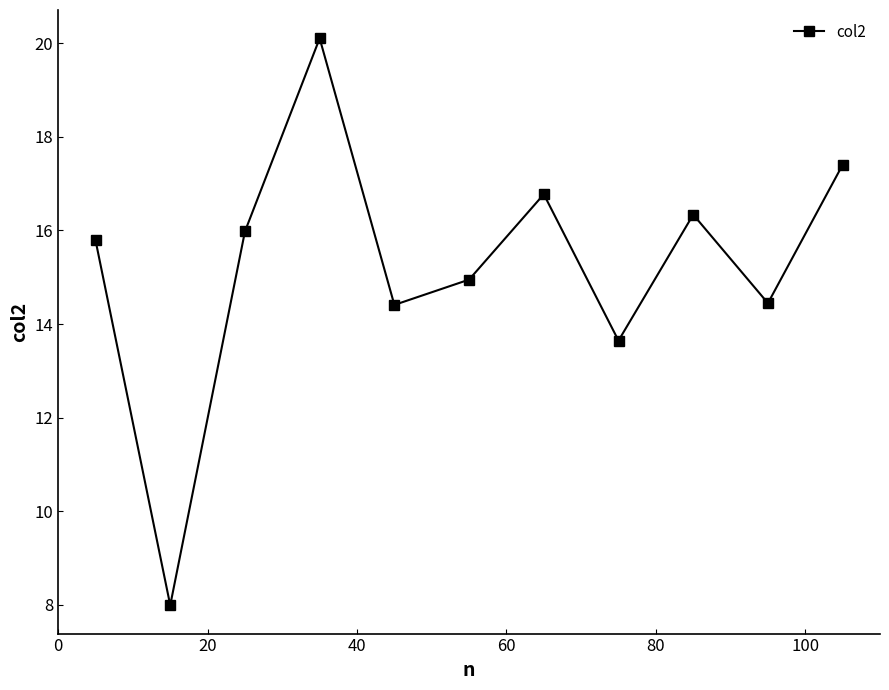

How many interior local peaks (higher than both neighbors) does the data have?

3